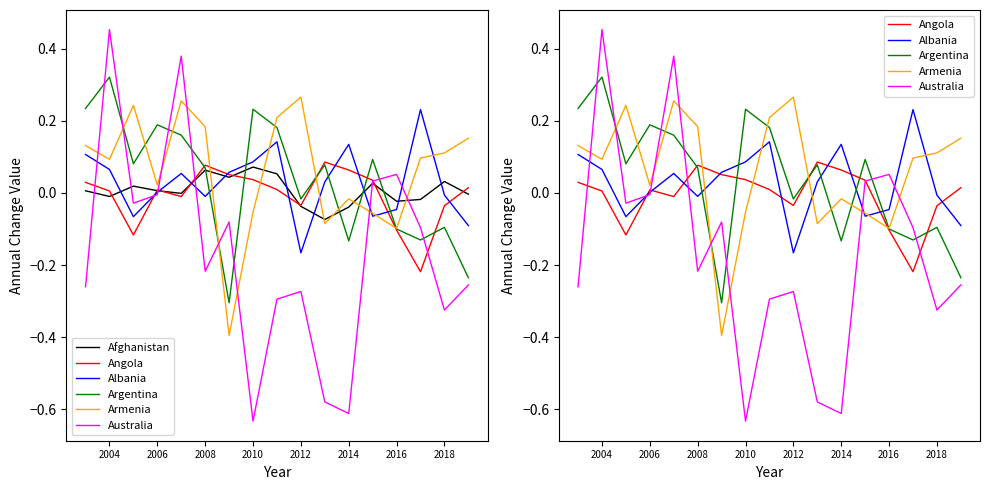

True or false: Albania and Angola cross at least once.

True